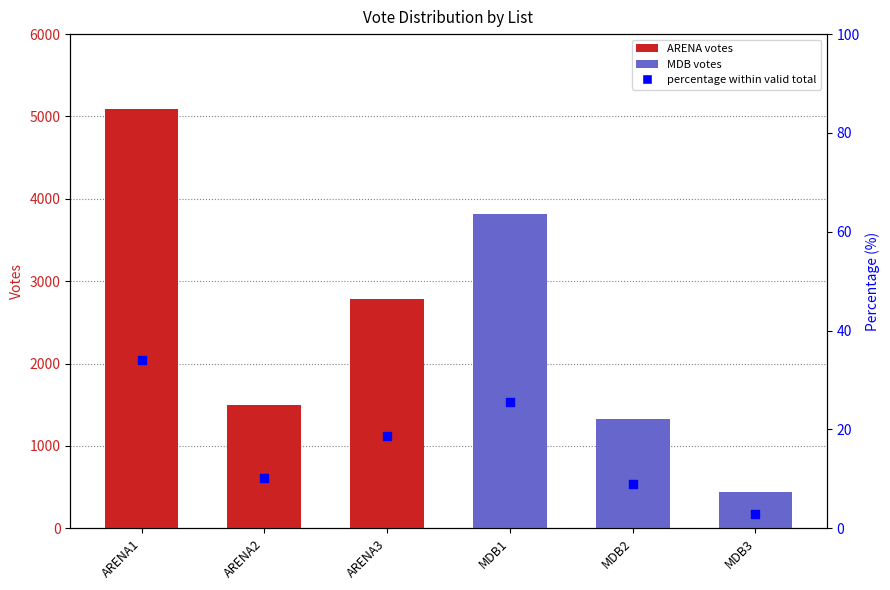

What is the change in value from ARENA2 to ARENA3?

+8.6